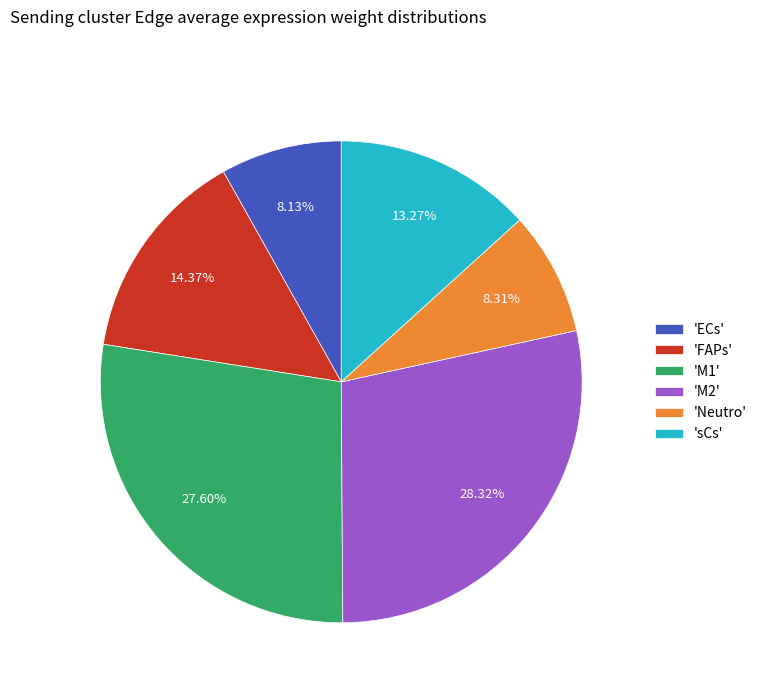

Is the sum of 'sCs' and 'ECs' greater than half?

No